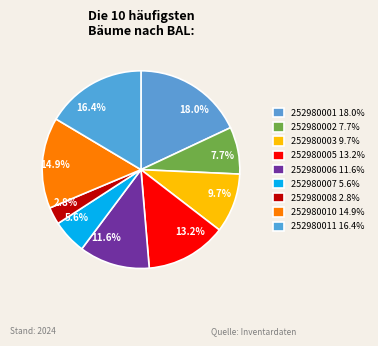

How many slices are in this pie chart?

9